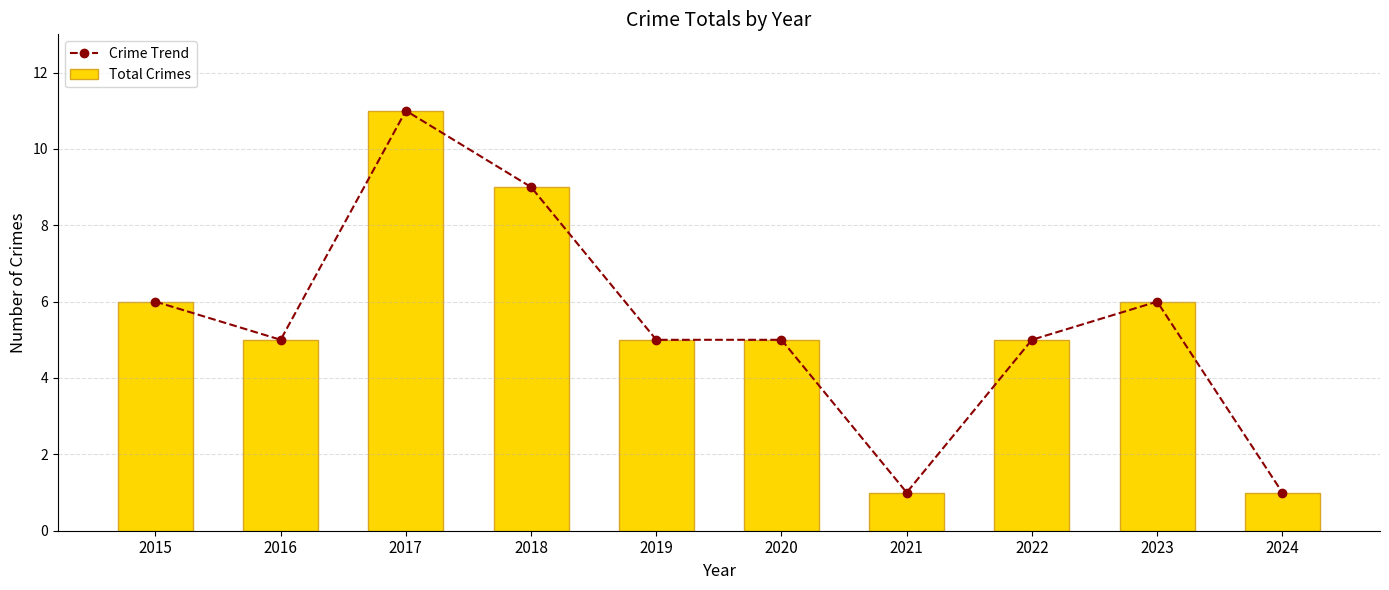

Which series has the largest total across all categories?

Crime Trend